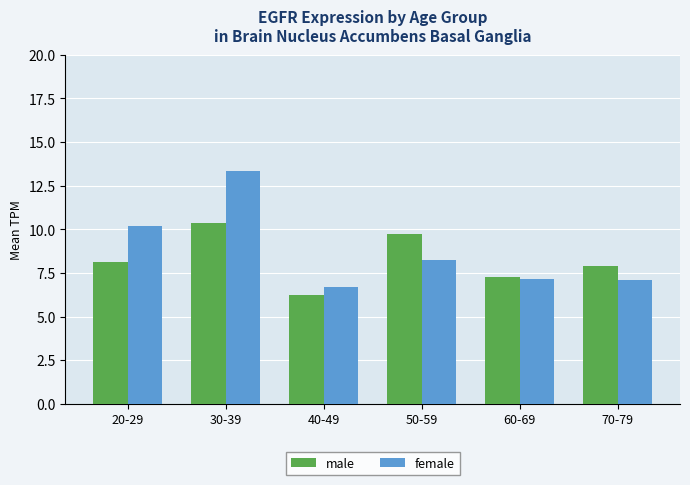

Rank the series at 50-59 from lowest to highest value.

female, male